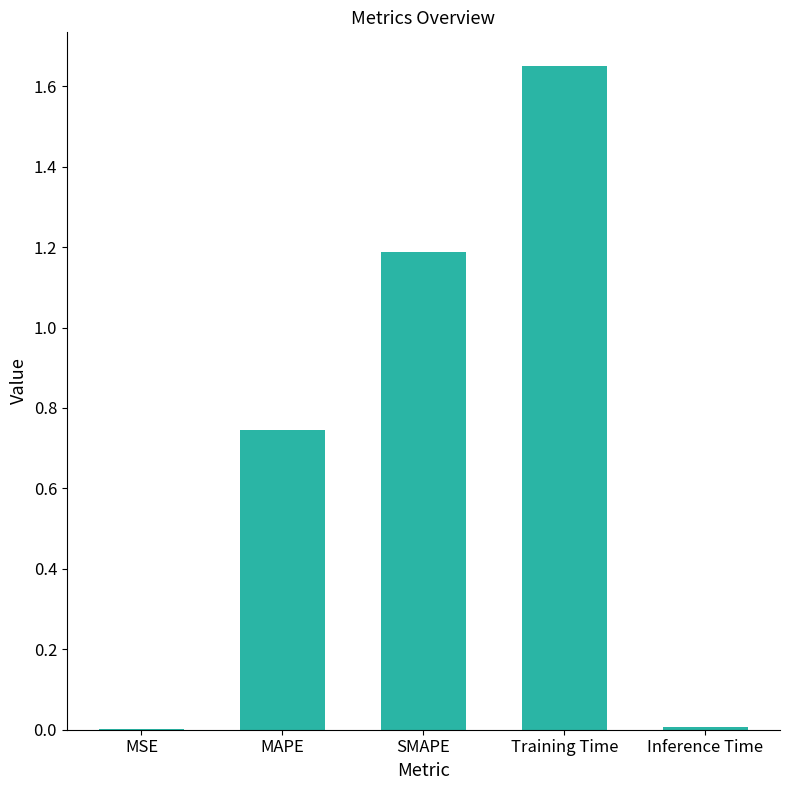

What is the change in value from MSE to Training Time?

+1.7